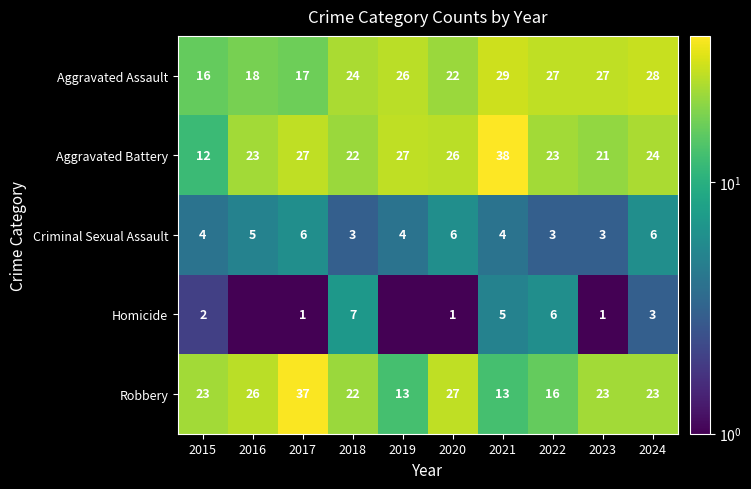

At which label does Robbery first exceed 23?

2016